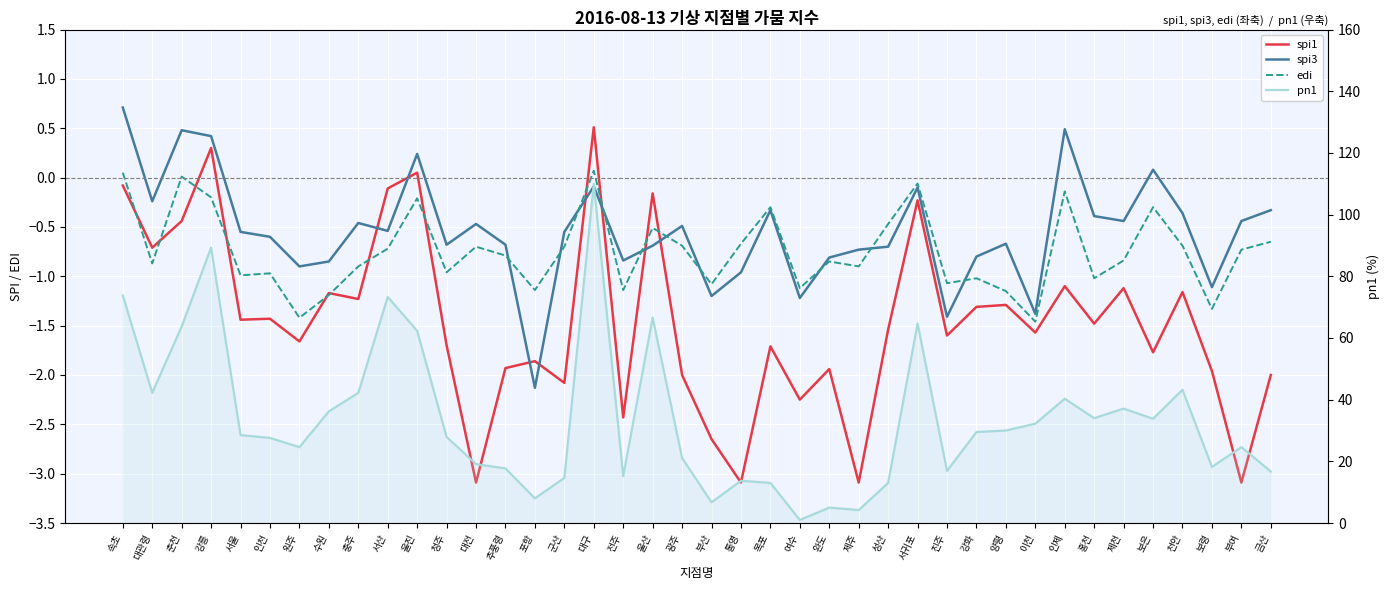

At which label is spi3 closest to 0?

보은